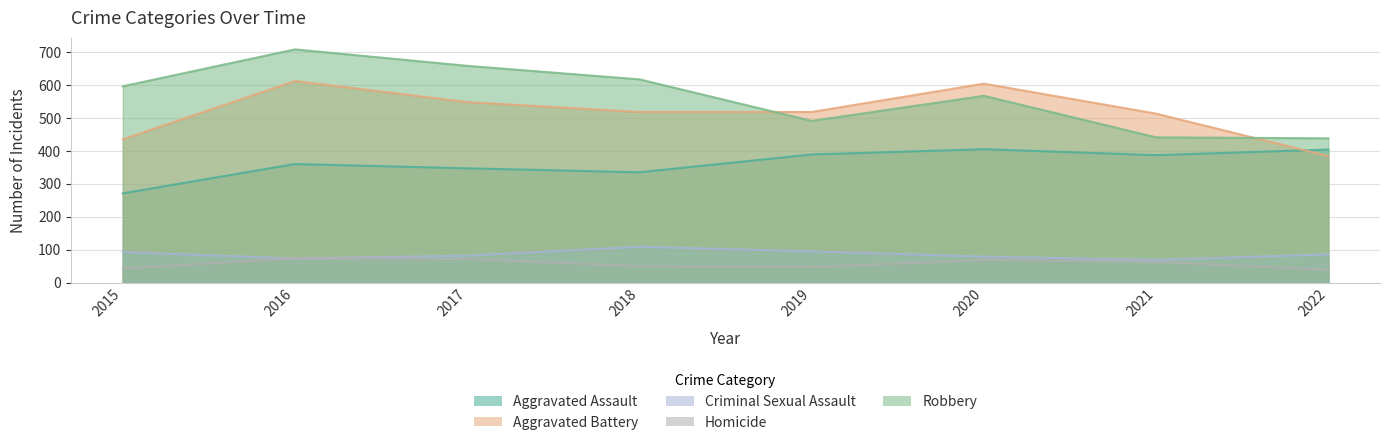

Which has a higher value, 2016 or 2021?

2021